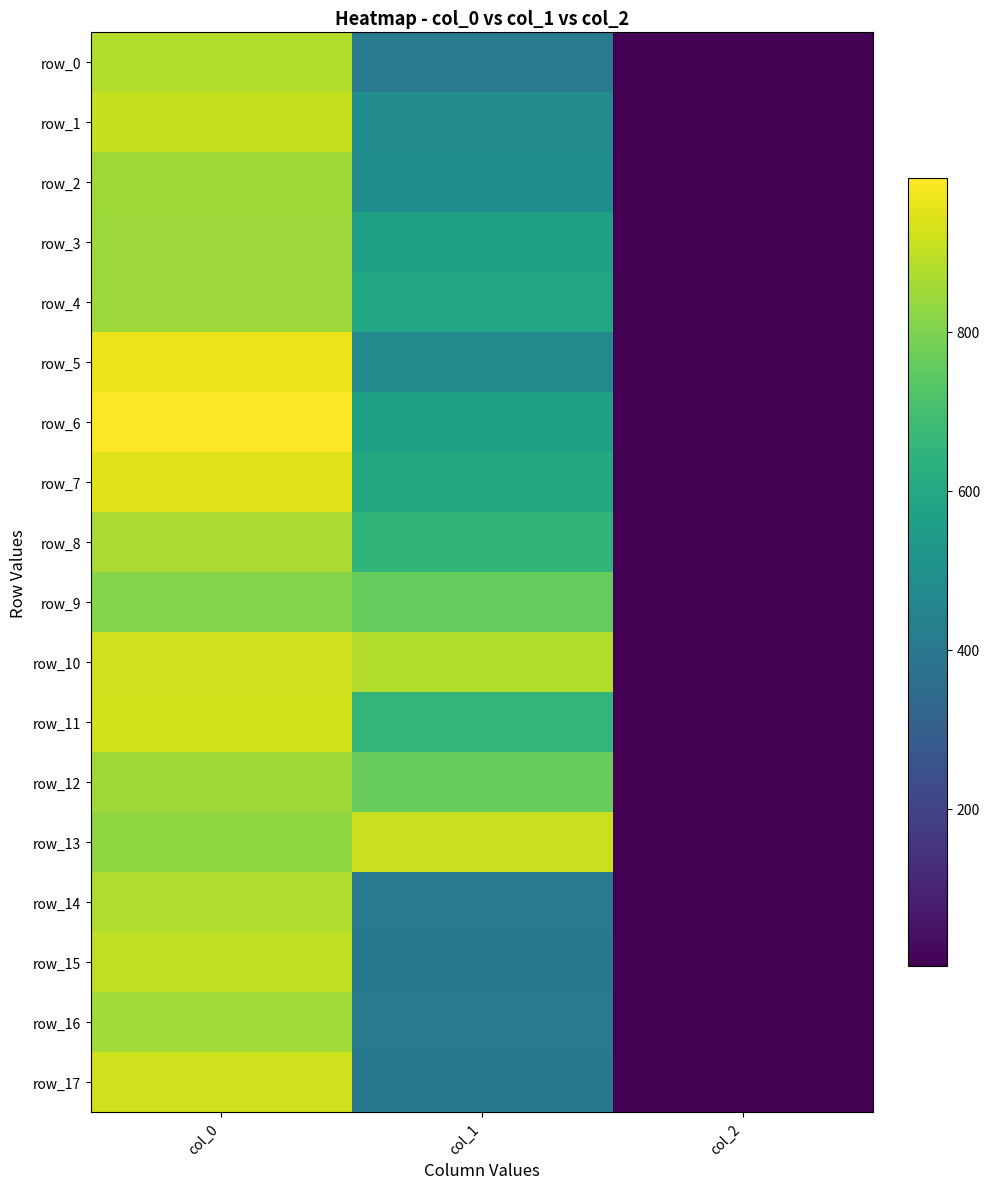

What is the difference between the highest and lowest values at col_1?

513.0